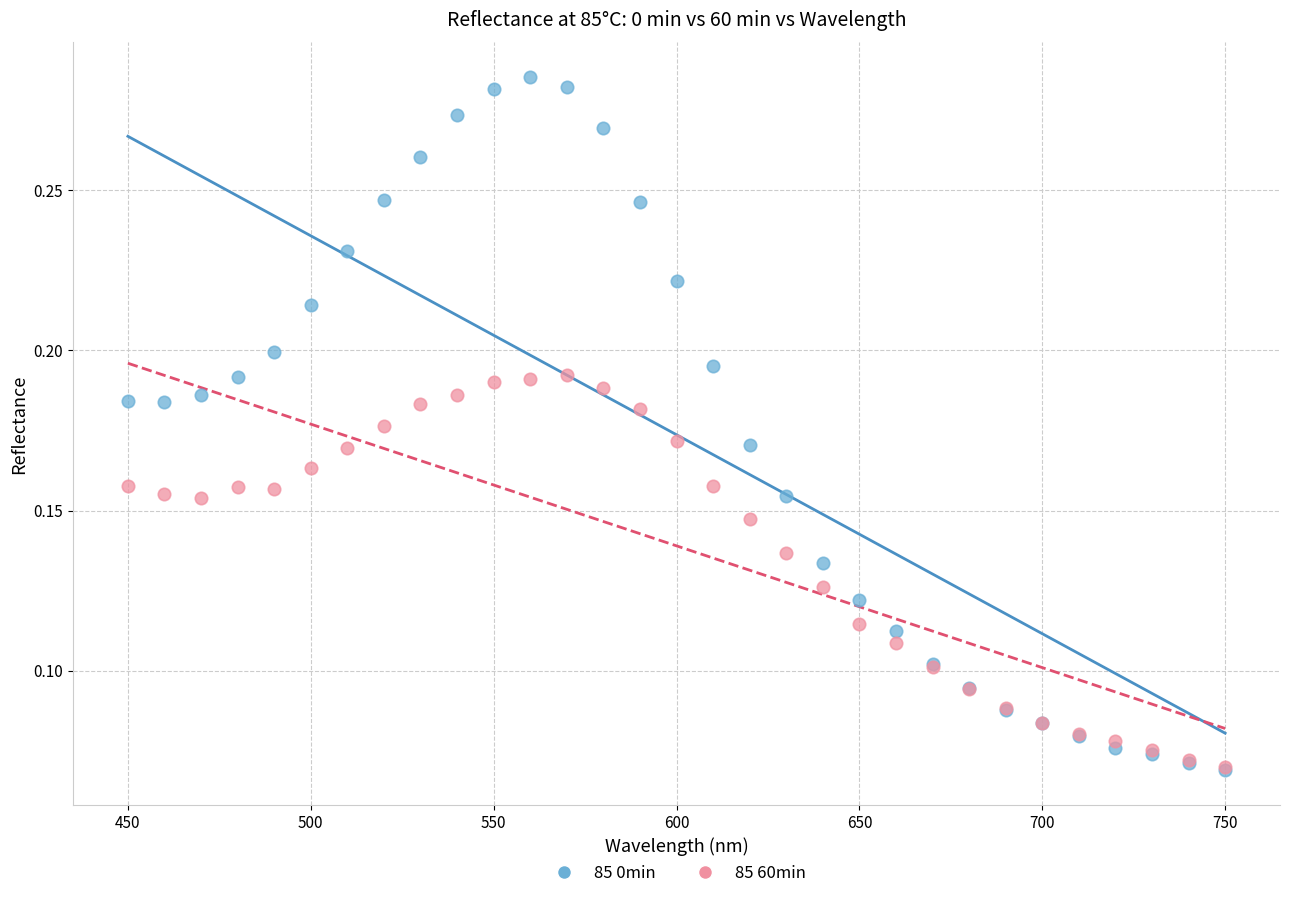

What are all the series names shown in the legend?

85 0min, 85 60min